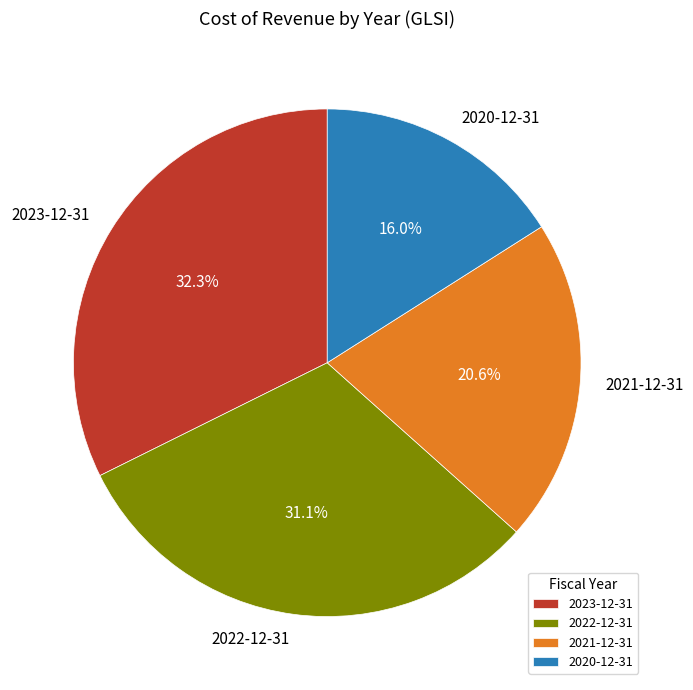

Between 2023-12-31 and 2021-12-31, which is larger?

2023-12-31